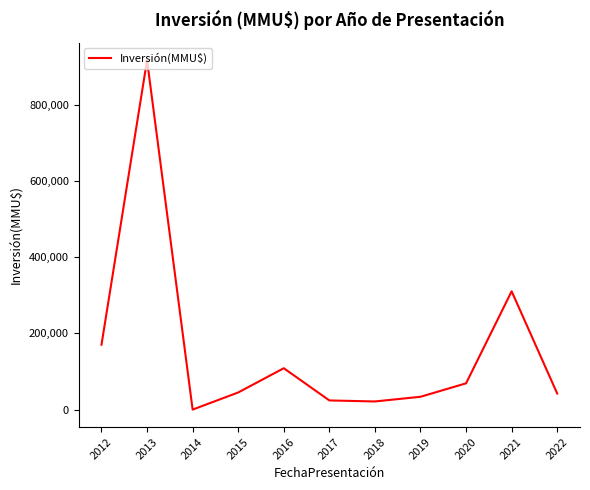

The chart shows a value of 10 at 2014. True or false?

True